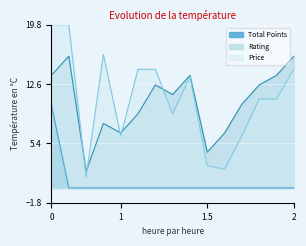

What is the sum of all Price values?

162.0